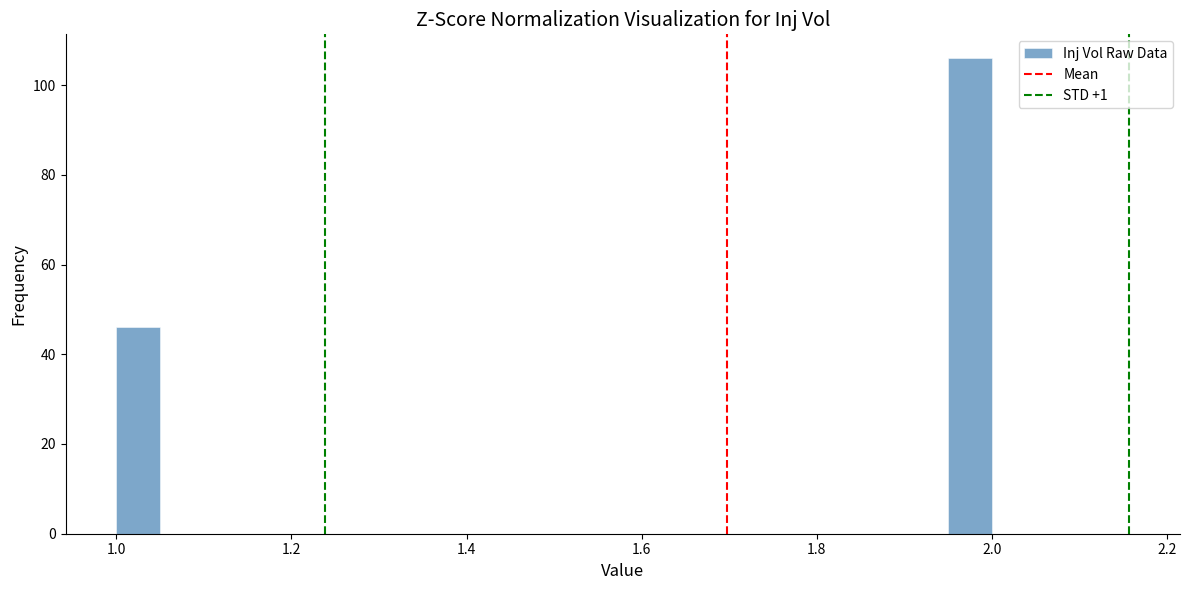

Read against the x-axis, roughly where is the centre of the tallest bar?

1.98